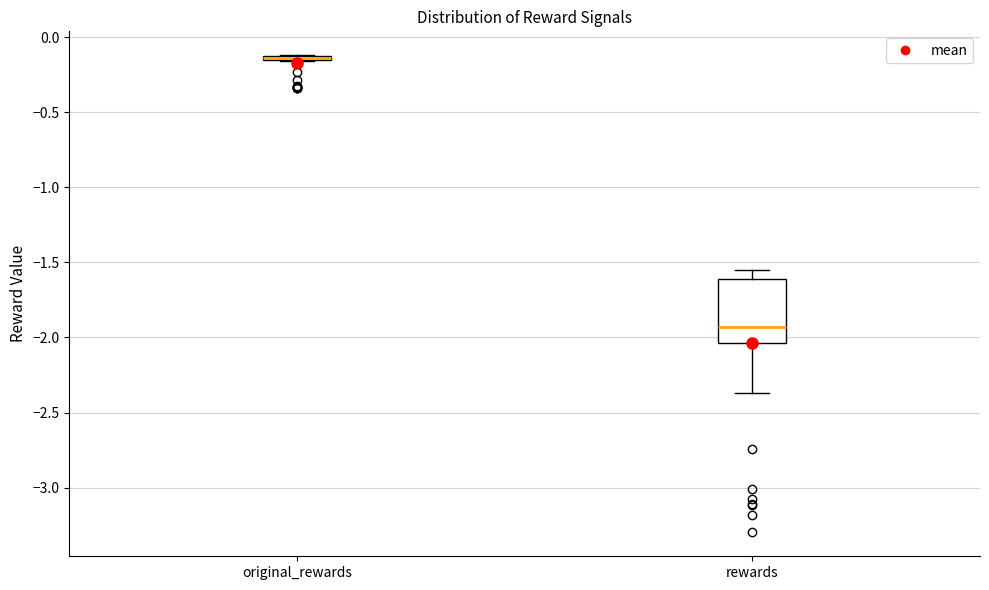

Which box is the tallest, from its lower edge to its upper edge?

rewards